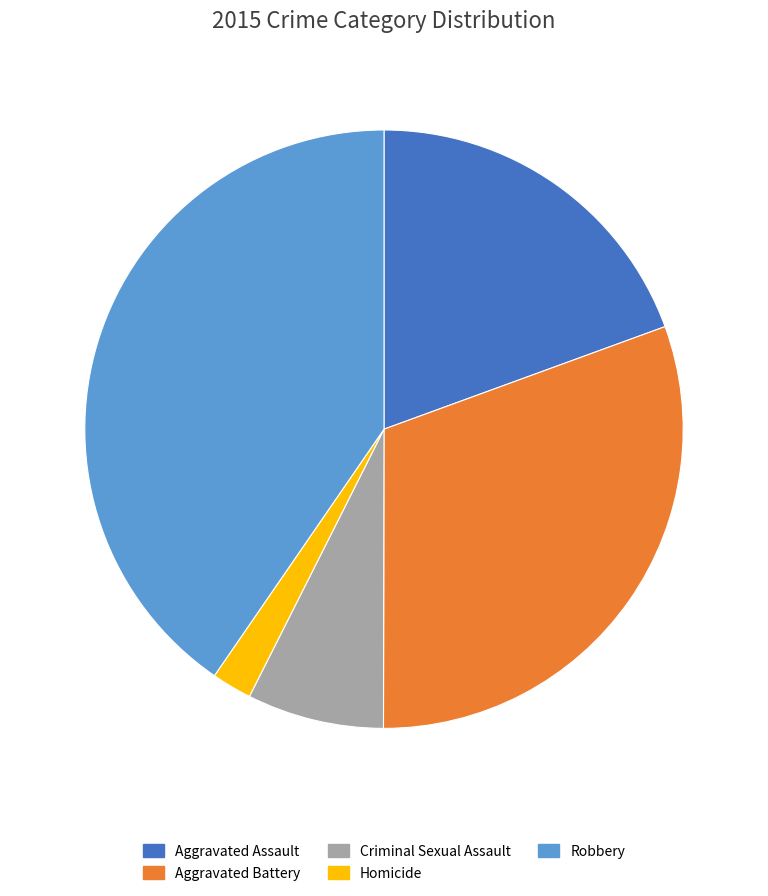

How many slices are in this pie chart?

5